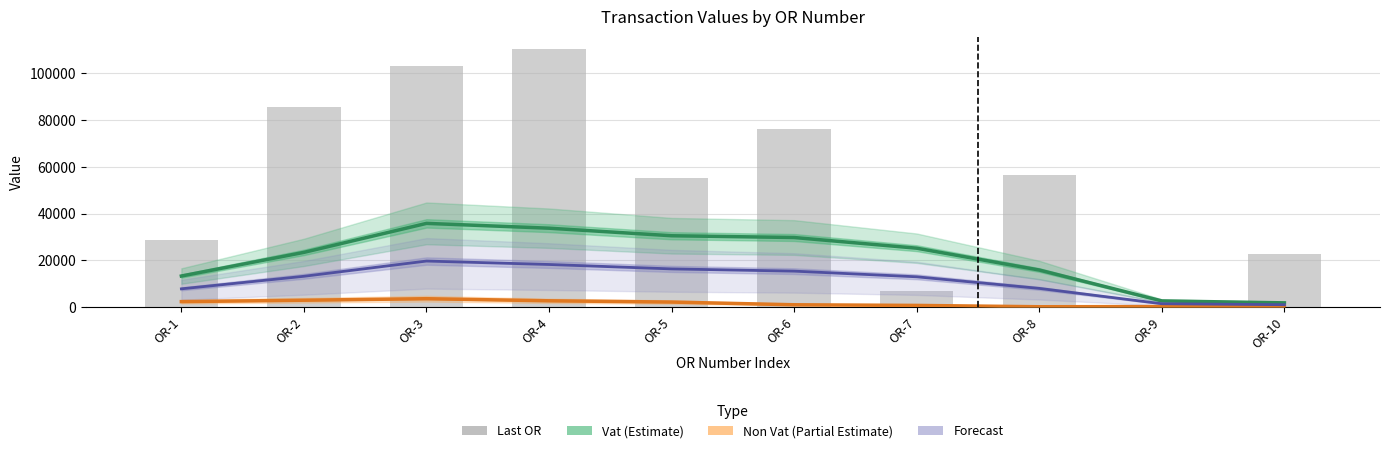

What is the difference between the second highest and minimum values in the Non Vat (Partial Estimate) series?

2793.8